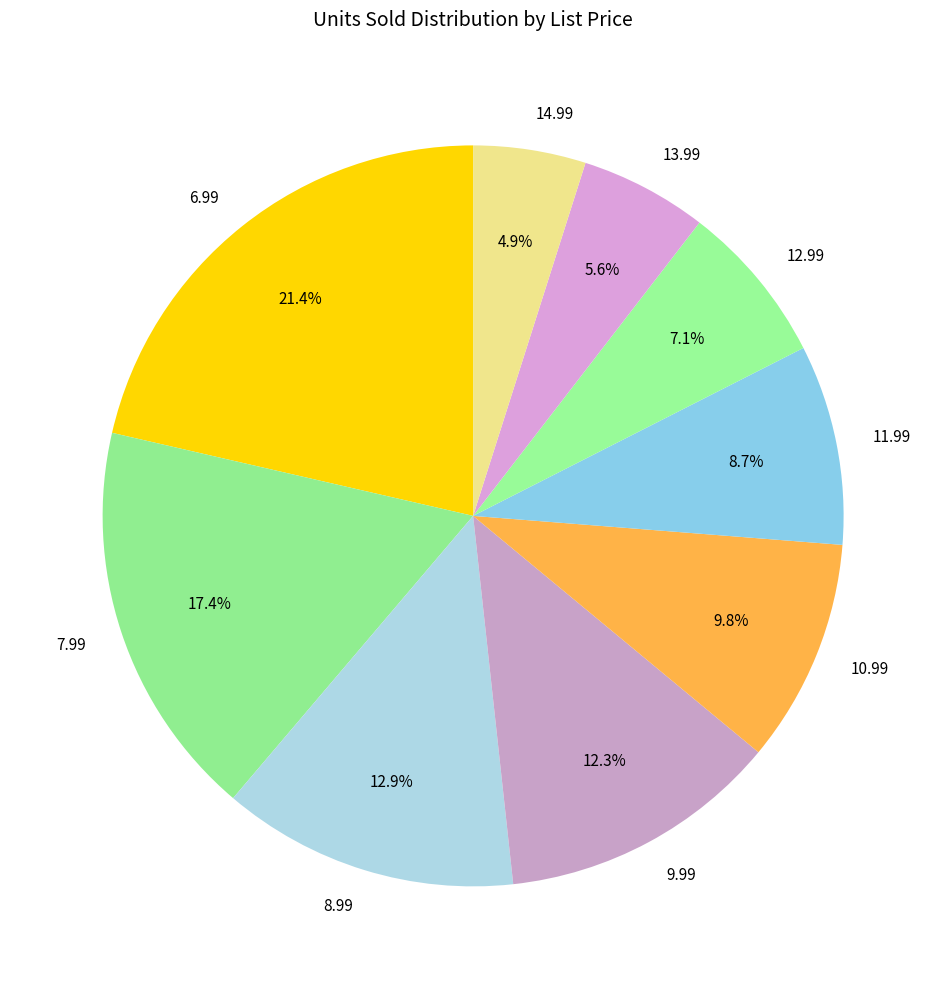

Which slice is the largest?

6.99